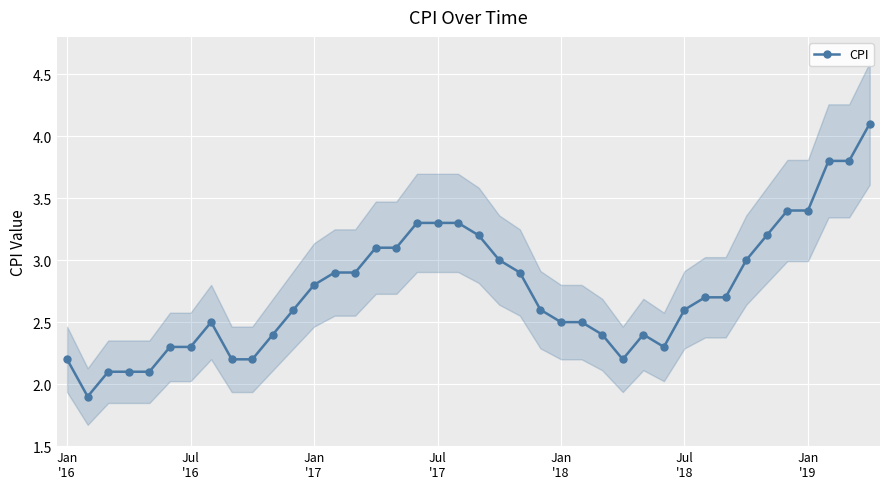

What is the minimum value for CPI?

1.9